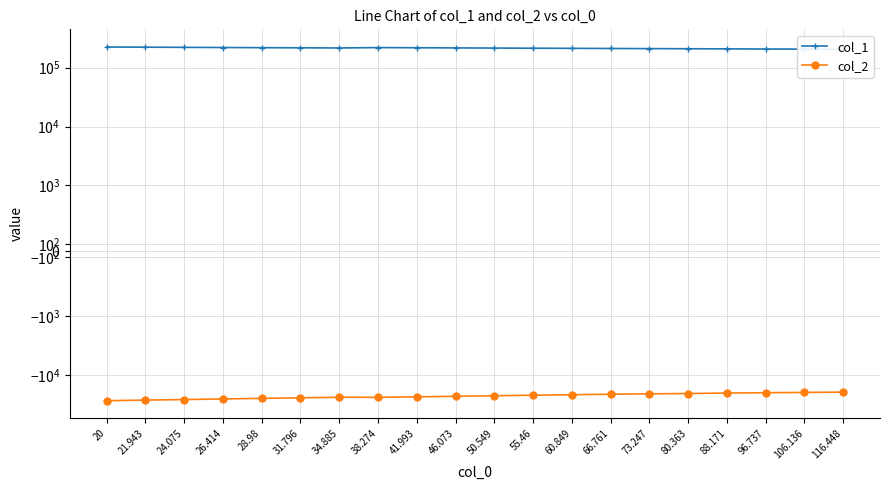

Reading right to left, what are all the values shown in this chart?

col_1: 205263.0	206258.8	207211.5	208236.0	209320.0	210356.0	211482.7	212635.8	213815.5	214970.4	216309.6	217632.5	219041.6	215755.6	217031.9	218311.3	219675.2	221077.2	222551.9	223956.6
col_2: -19298.5	-19516.7	-19750.7	-20004.8	-20370.1	-20630.9	-20952.3	-21371.3	-21789.1	-22231.8	-22707.1	-23201.8	-23679.8	-23577.4	-24086.1	-24649.0	-25173.6	-25798.4	-26351.7	-26969.7